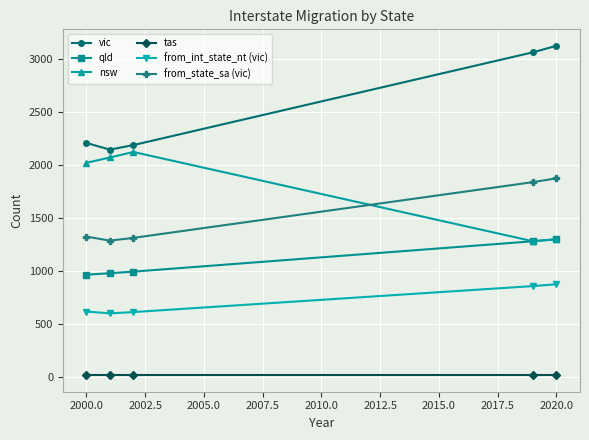

What is the sum of all vic values?

12711